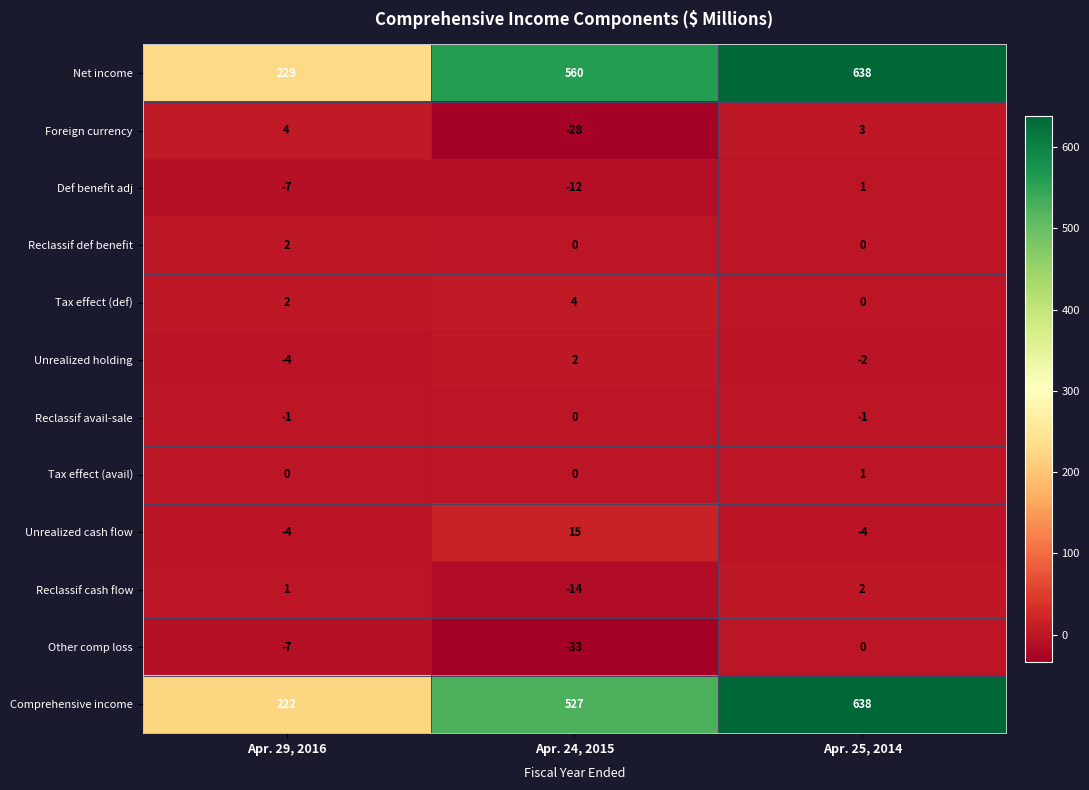

How many series are shown in this chart?

12